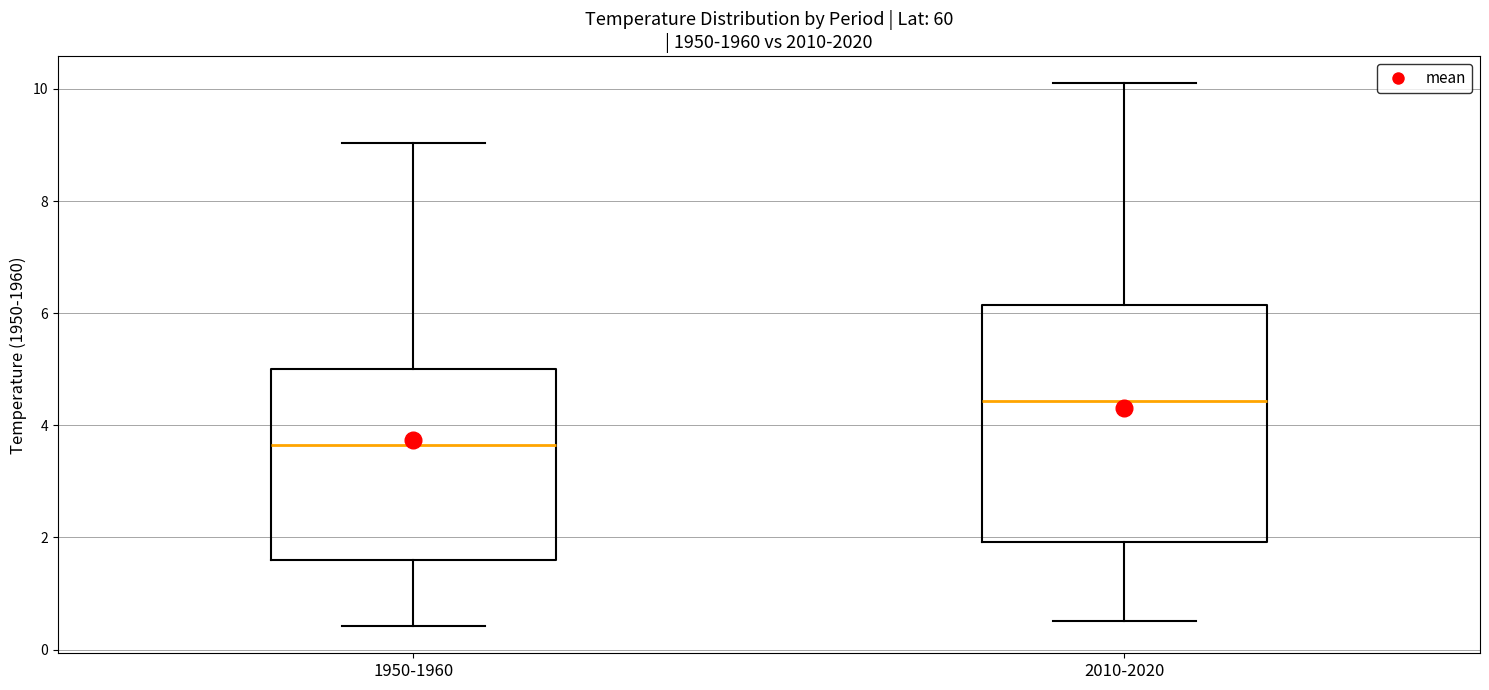

Which box is the tallest, from its lower edge to its upper edge?

2010-2020